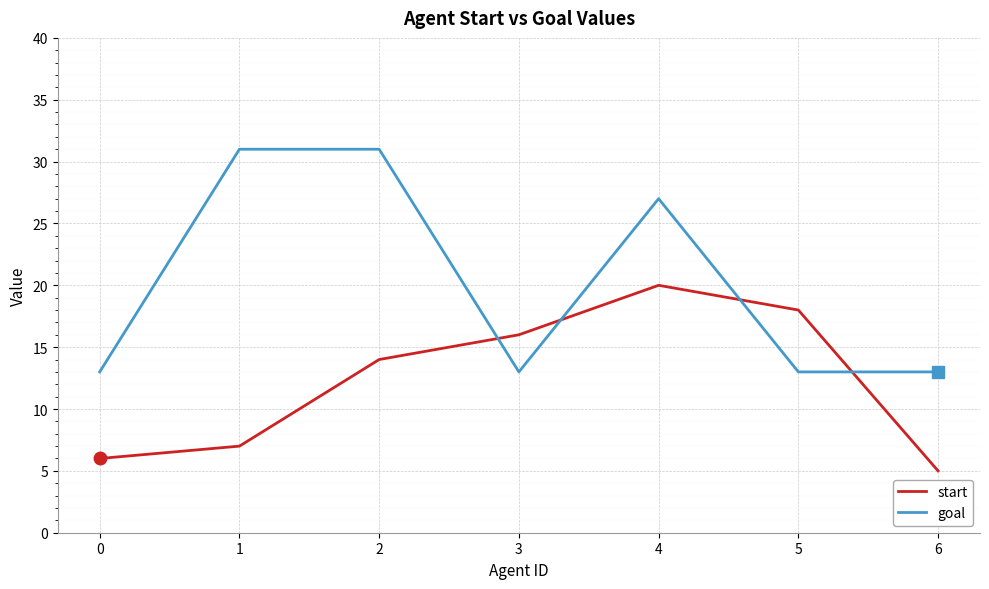

Between 1 and 6, which series saw the biggest shift?

goal